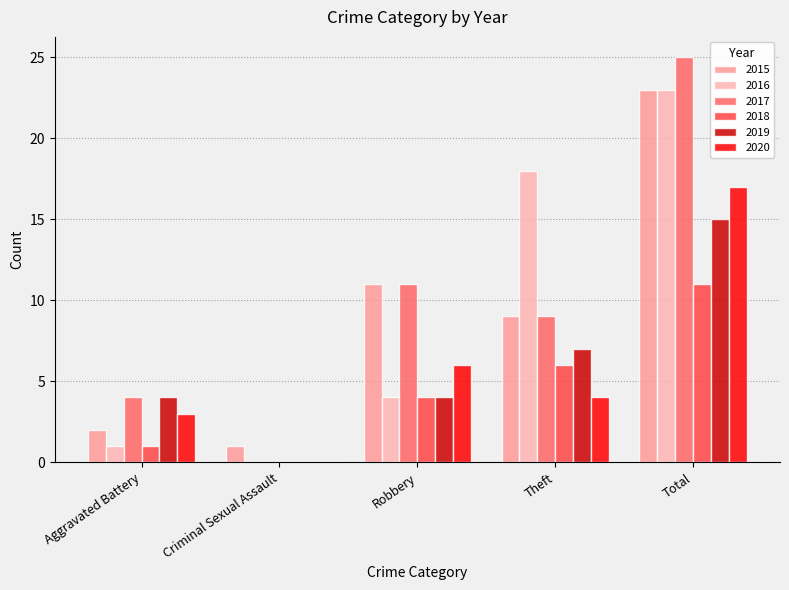

How many groups of bars are there?

5